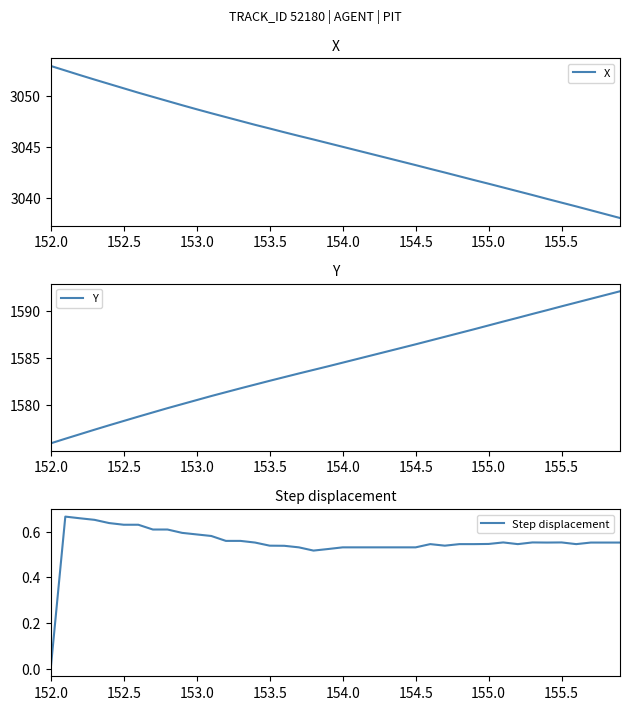

The value of Y at 155.0 is 397.5. True or false?

False